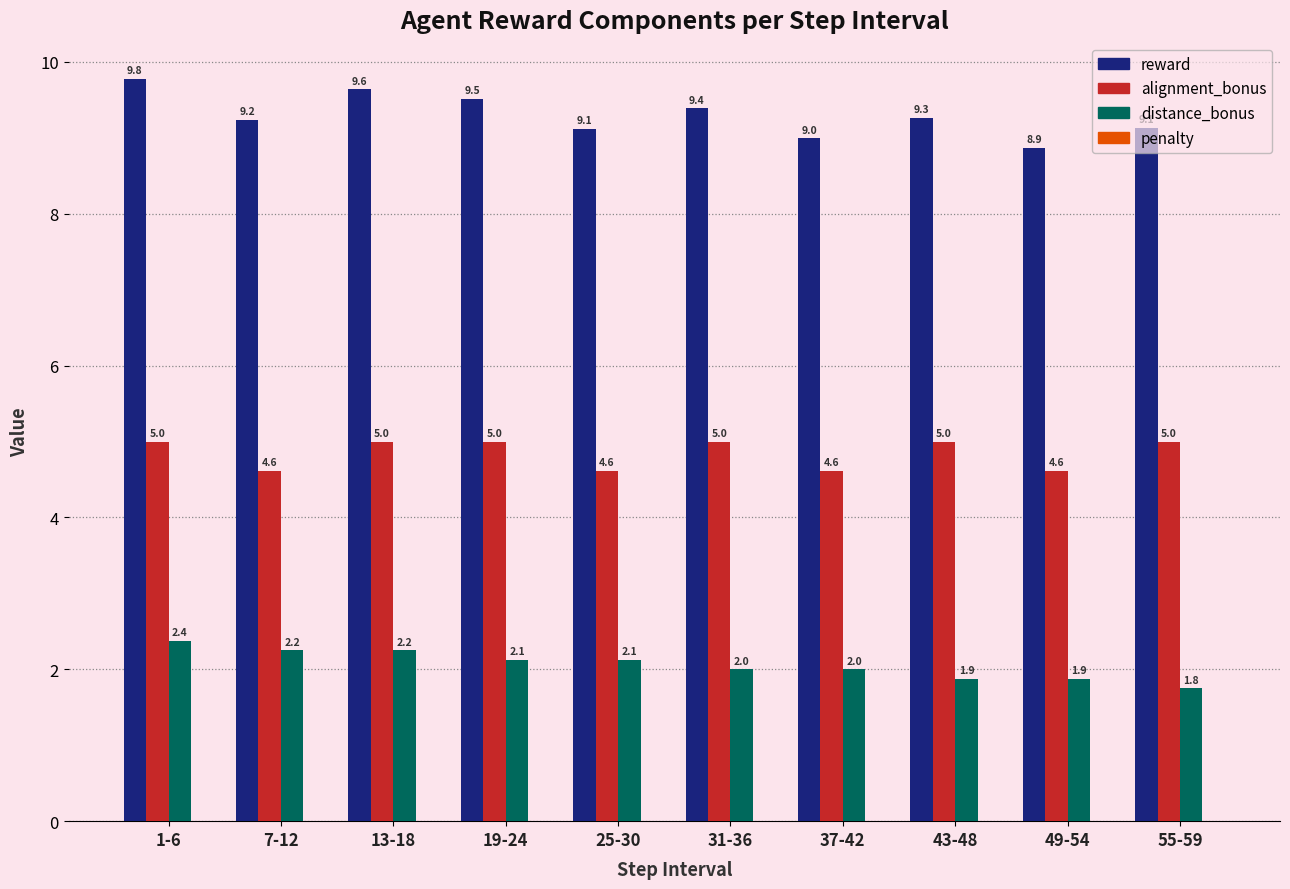

At which category is the sum across all series the highest?

1-6